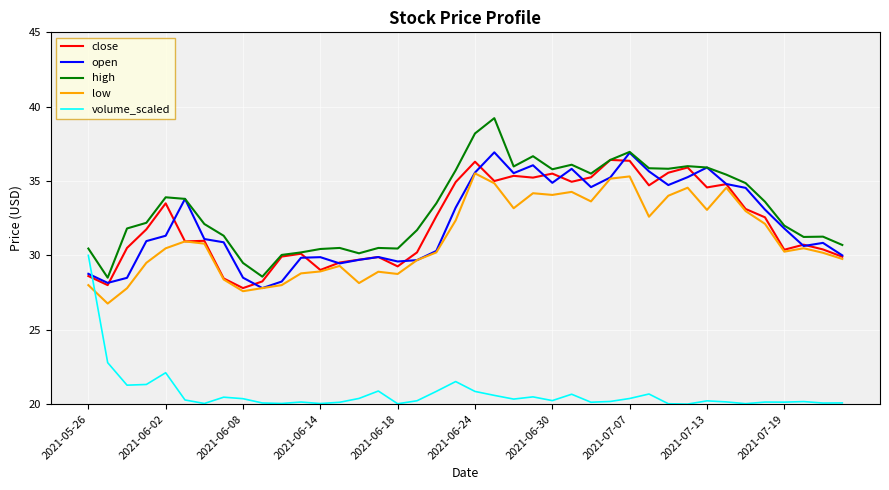

What is the lowest value of the low series?

26.8